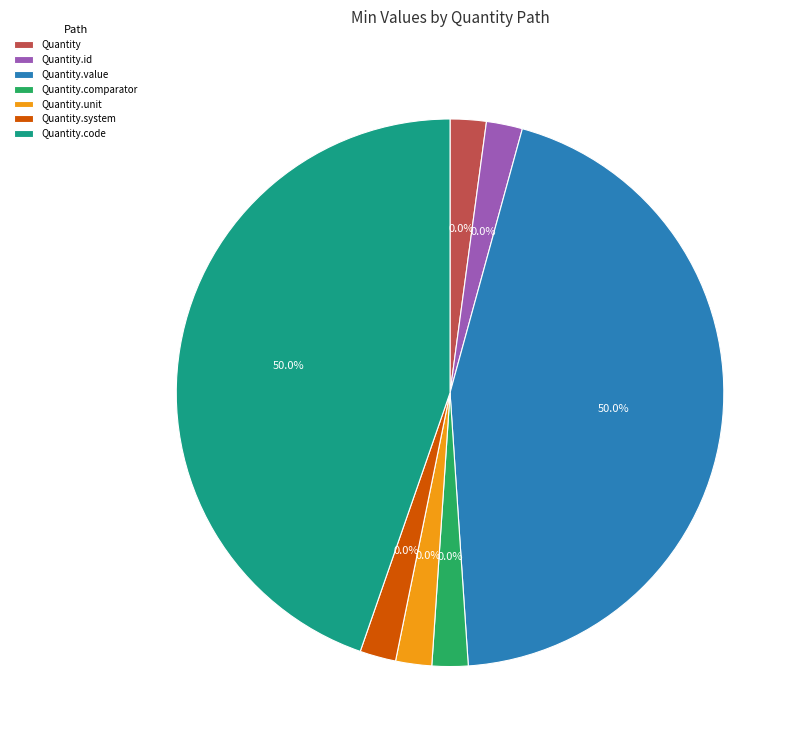

True or false: Quantity.code accounts for 35% of the total.

False